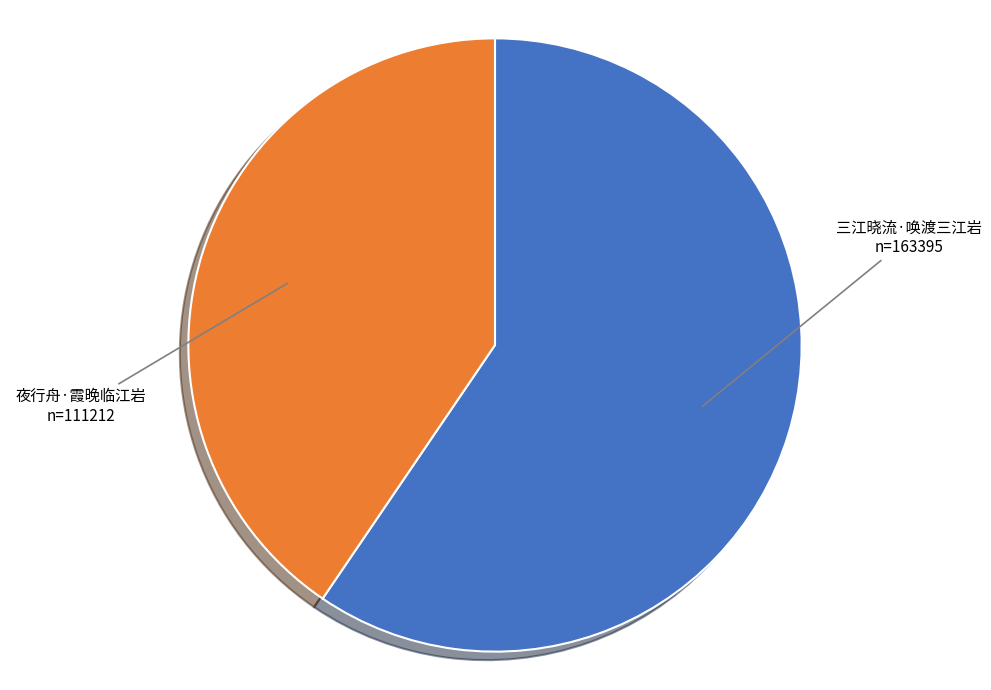

Does any single category account for the majority?

Yes